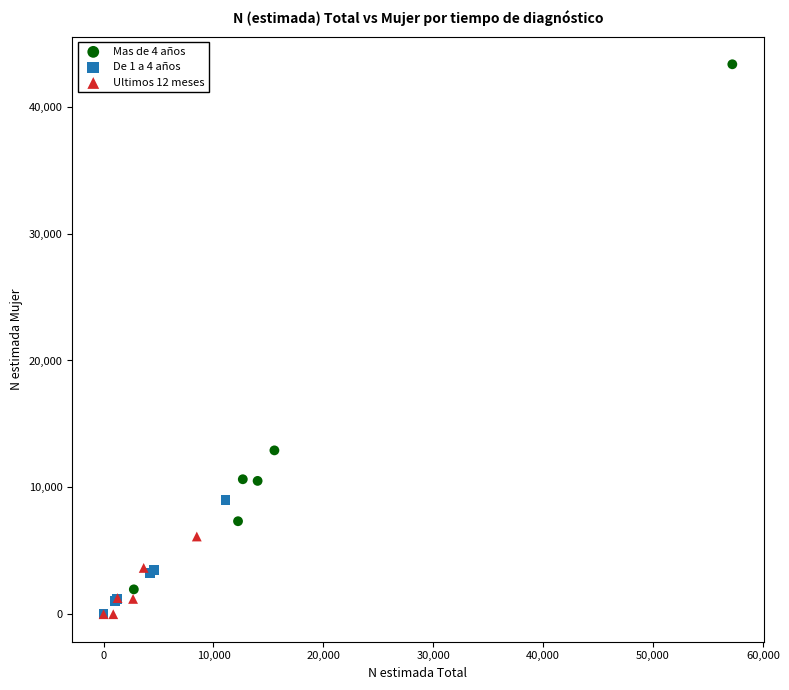

Which series has the largest Y range (max minus min)?

Mas de 4 años